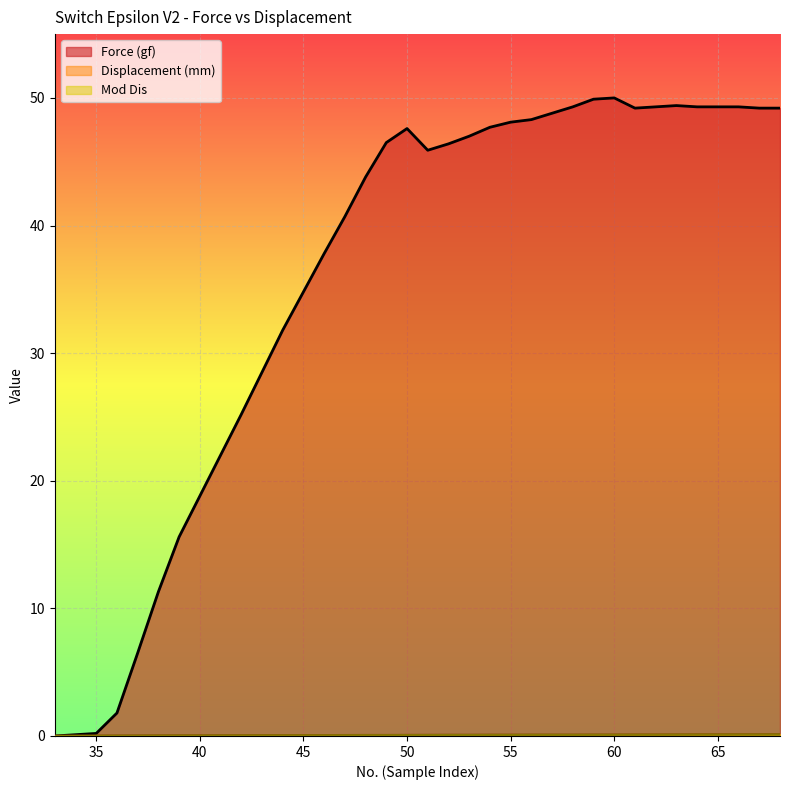

Reading left to right, extract all data points from this chart.

Force (gf): 33=0.0	34=0.1	35=0.2	36=1.8	37=6.5	38=11.3	39=15.6	40=18.8	41=22.0	42=25.2	43=28.5	44=31.8	45=34.8	46=37.8	47=40.7	48=43.8	49=46.5	50=47.6	51=45.9	52=46.4	53=47.0	54=47.7	55=48.1	56=48.3	57=48.8	58=49.3	59=49.9	60=50.0	61=49.2	62=49.3	63=49.4	64=49.3	65=49.3	66=49.3	67=49.2	68=49.2
Displacement (mm): 33=0.0	34=0.0	35=0.0	36=0.0	37=0.0	38=0.0	39=0.1	40=0.1	41=0.1	42=0.1	43=0.1	44=0.1	45=0.1	46=0.1	47=0.1	48=0.1	49=0.1	50=0.1	51=0.1	52=0.1	53=0.1	54=0.1	55=0.1	56=0.1	57=0.1	58=0.1	59=0.1	60=0.1	61=0.1	62=0.1	63=0.1	64=0.1	65=0.1	66=0.1	67=0.1	68=0.1
Mod Dis: 33=0.0	34=0.0	35=0.0	36=0.0	37=0.0	38=0.0	39=0.0	40=0.0	41=0.0	42=0.0	43=0.0	44=0.0	45=0.1	46=0.1	47=0.1	48=0.1	49=0.1	50=0.1	51=0.1	52=0.1	53=0.1	54=0.1	55=0.1	56=0.1	57=0.1	58=0.1	59=0.1	60=0.1	61=0.1	62=0.1	63=0.1	64=0.1	65=0.1	66=0.1	67=0.1	68=0.1